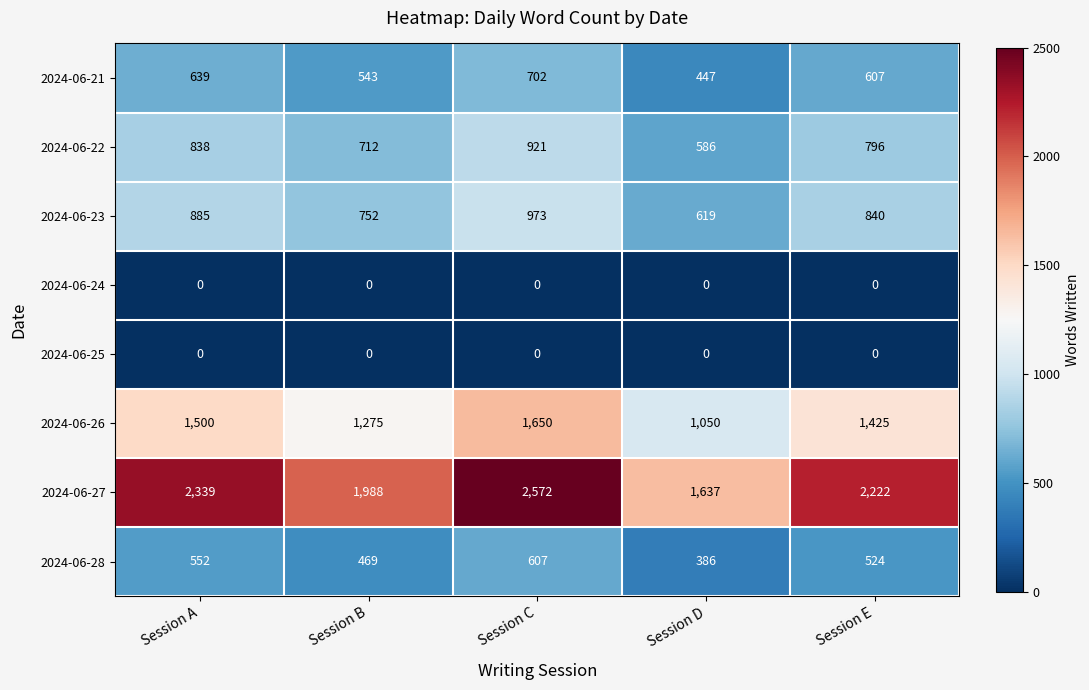

Which category has the highest value across all series?

Session C